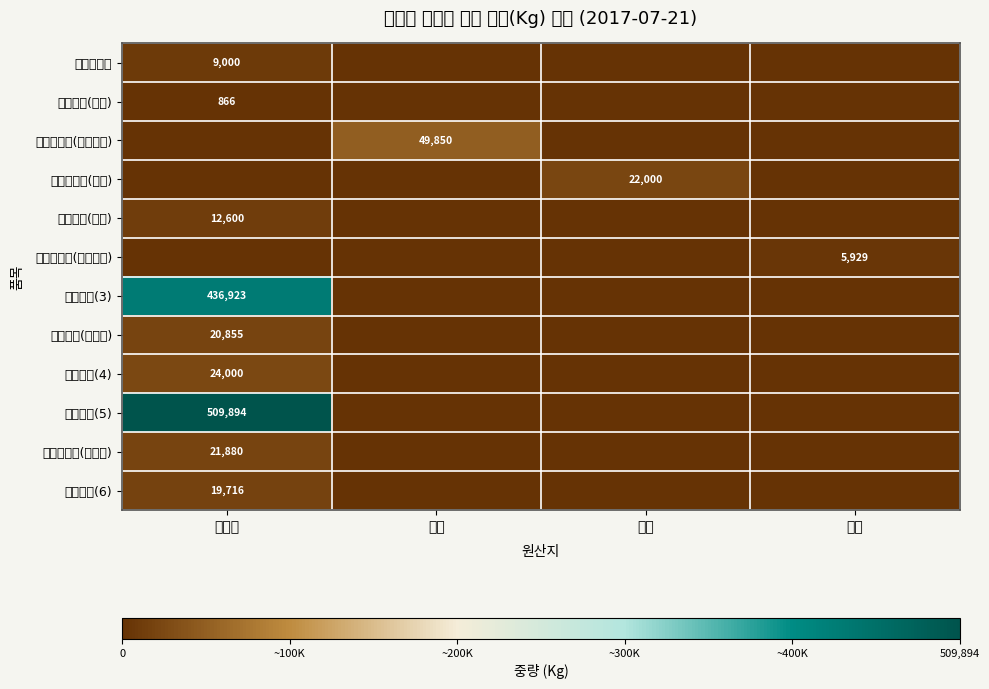

How many values in 냉동가자미(미국) are above zero?

1